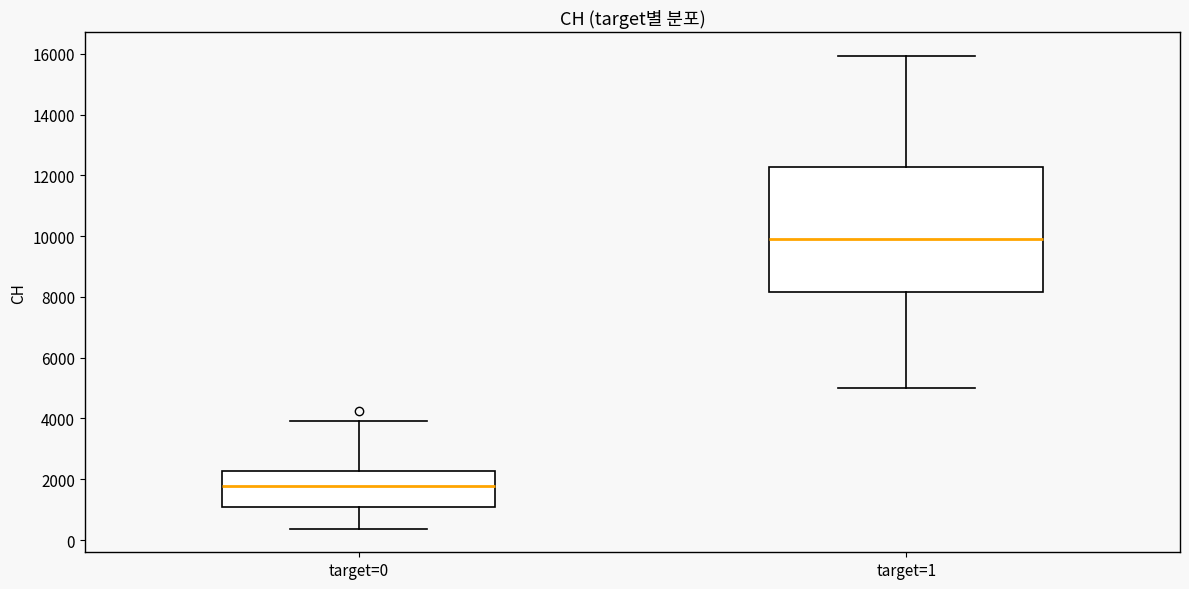

Reading left to right, transcribe this box plot: for each box, give where its median line is, the range the box spans, and where its two whiskers end, as read against the y-axis. The values are not printed on the chart, so give them approximately, as read against the axis.

target=0: median 1800, box 1000 to 2200, whiskers 400 to 4000
target=1: median 10000, box 8200 to 12200, whiskers 5000 to 16000